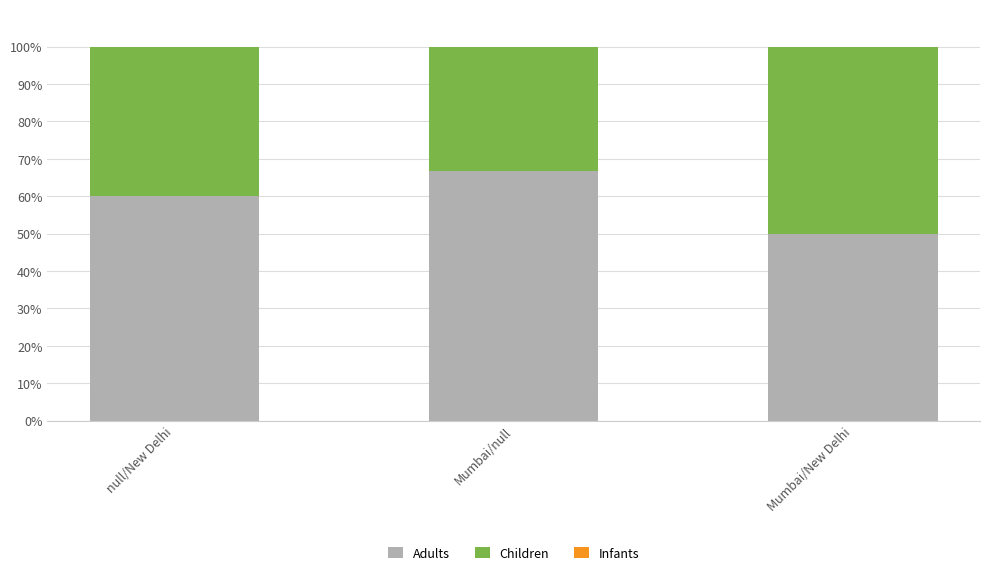

What is the total value across all series at null/New Delhi?

100.0